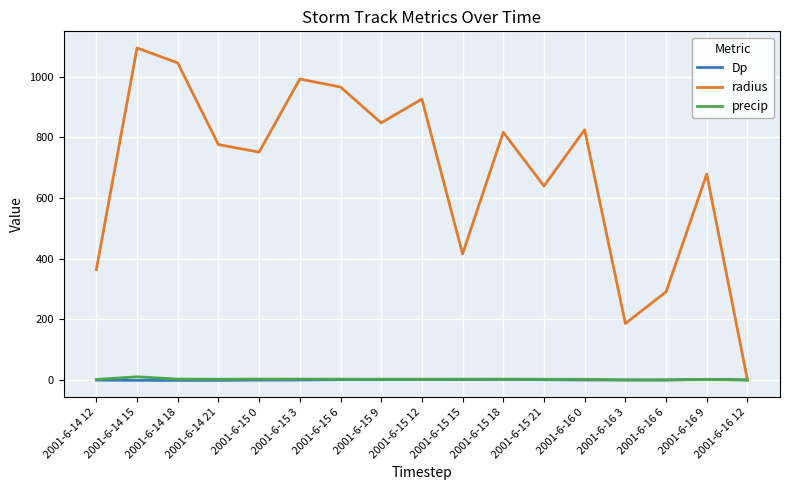

Where does the Dp series first go above 0?

2001-6-15 6